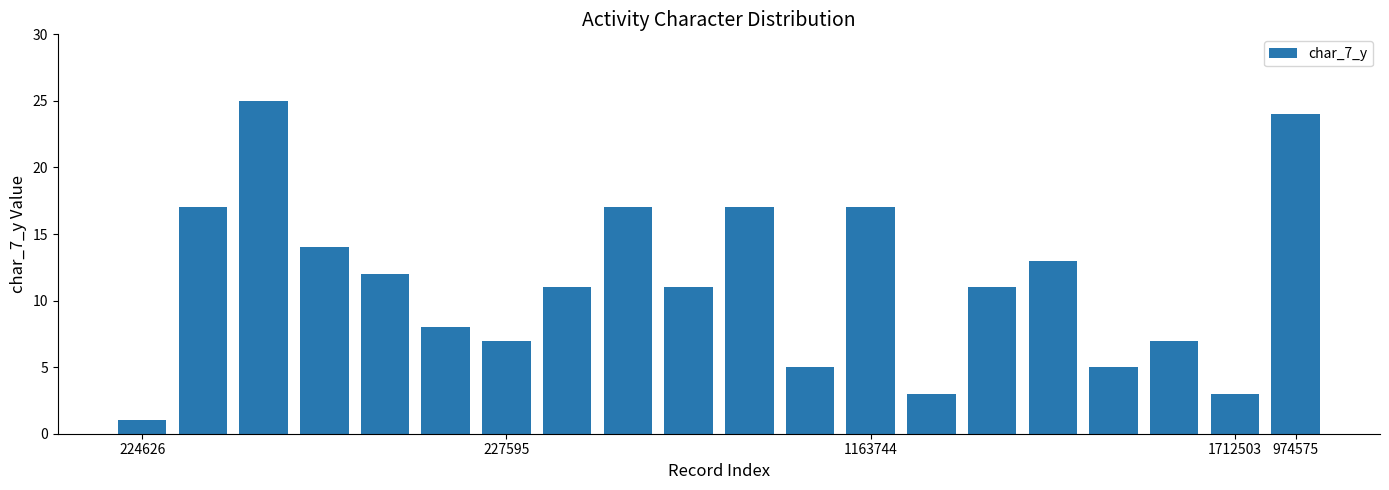

What is the average value?

11